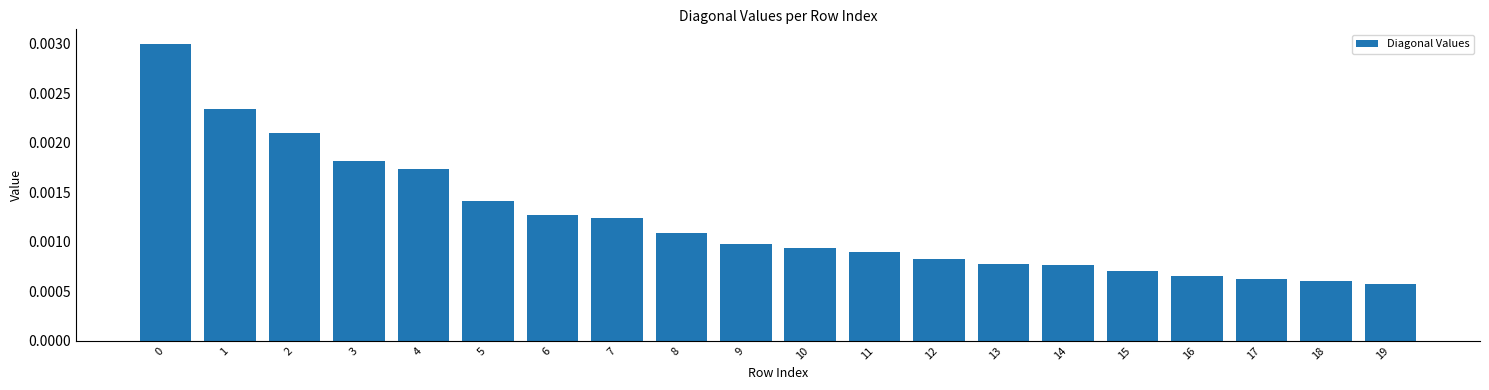

Which has a higher value, 9 or 19?

9